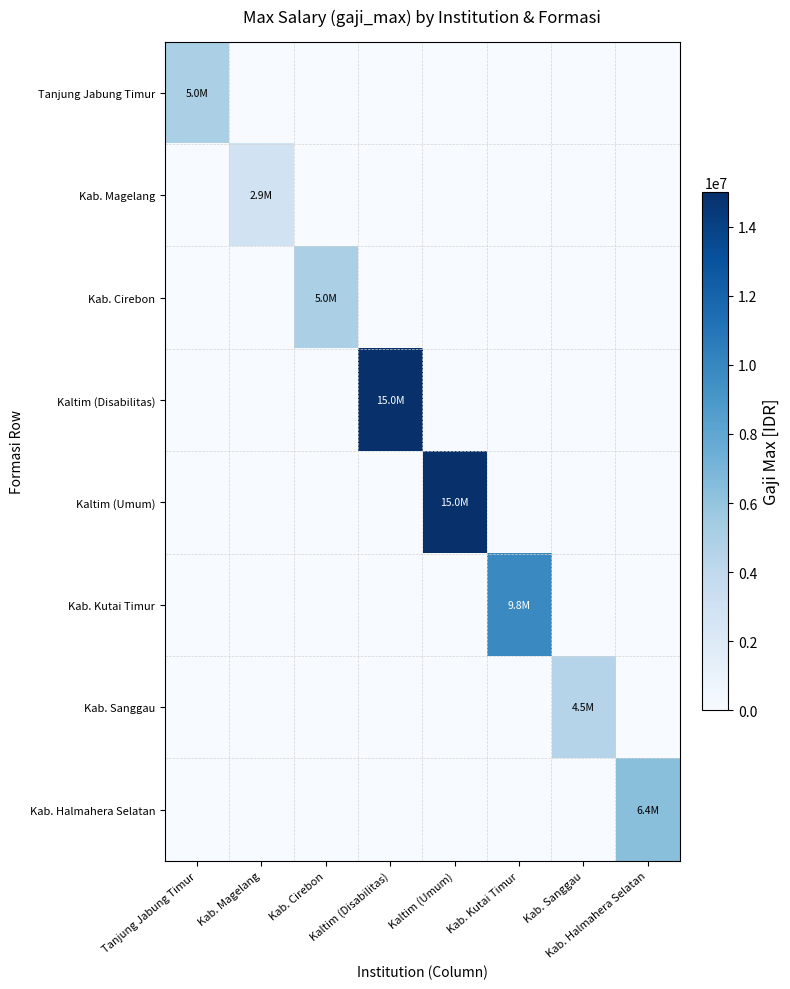

List the series in order of their peak value, lowest first.

Kab. Magelang, Kab. Sanggau, Tanjung Jabung Timur, Kab. Cirebon, Kab. Halmahera Selatan, Kab. Kutai Timur, Kaltim (Disabilitas), Kaltim (Umum)